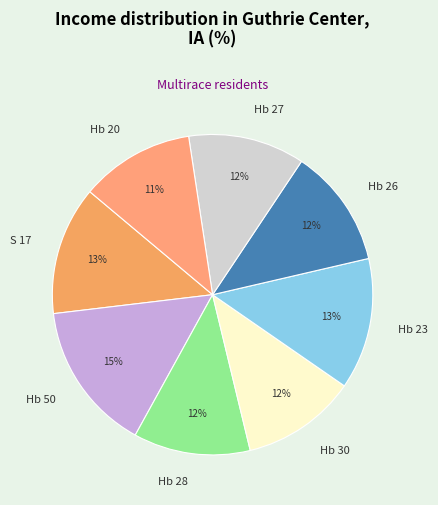

What is the ratio of the value at S 17 to the value at Hb 28?

1.1